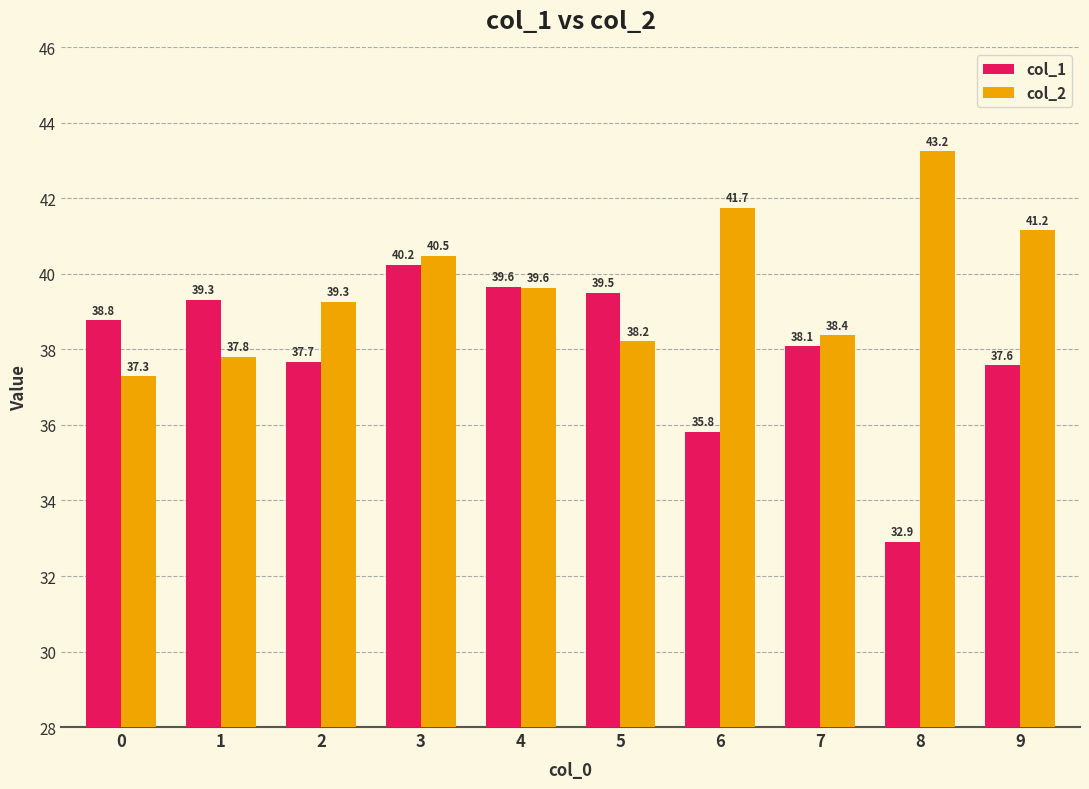

Which series has the largest total across all categories?

col_2